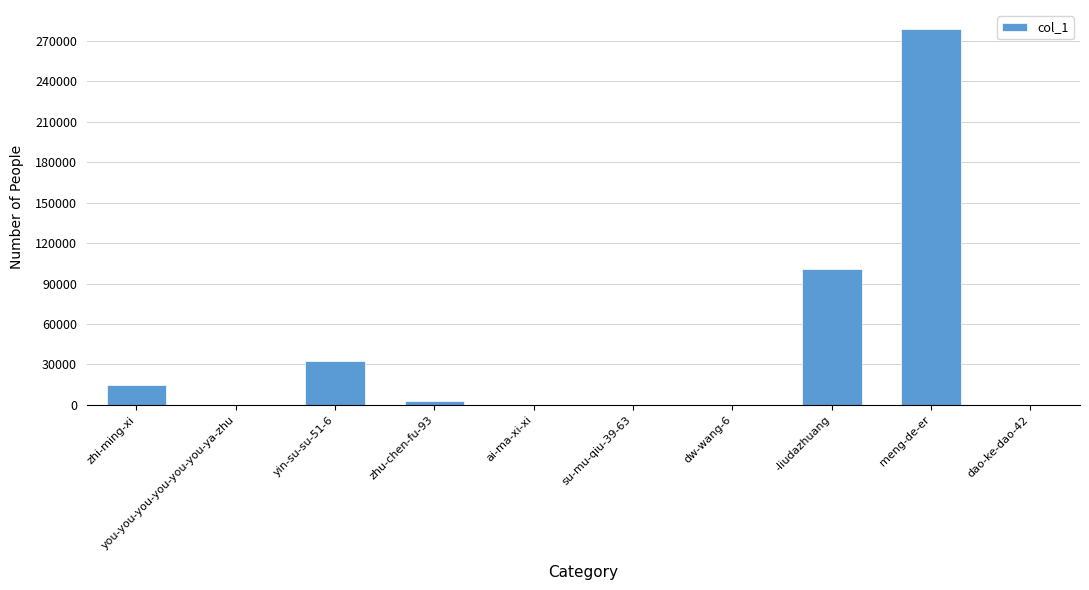

What is the ratio of the value at -liudazhuang to the value at zhi-ming-xi?

6.8